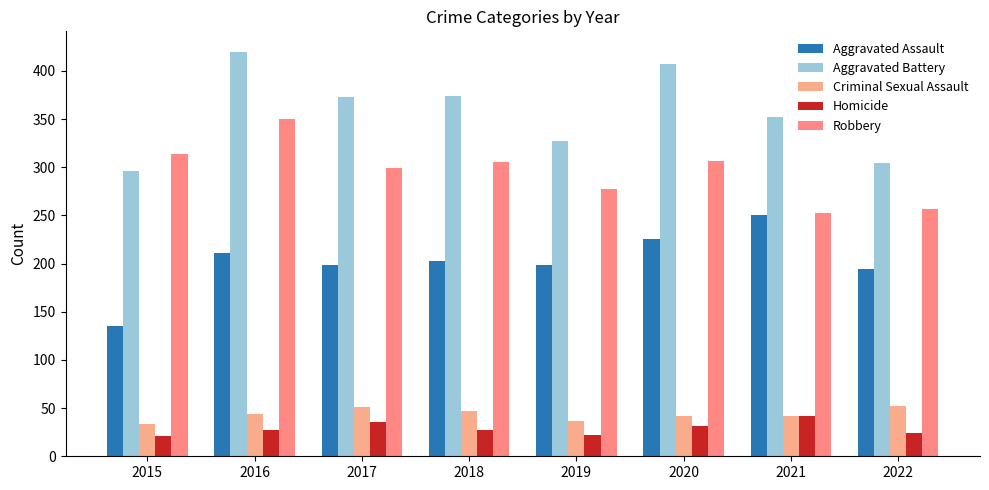

At 2022, list the series in order from largest to smallest.

Aggravated Battery, Robbery, Aggravated Assault, Criminal Sexual Assault, Homicide